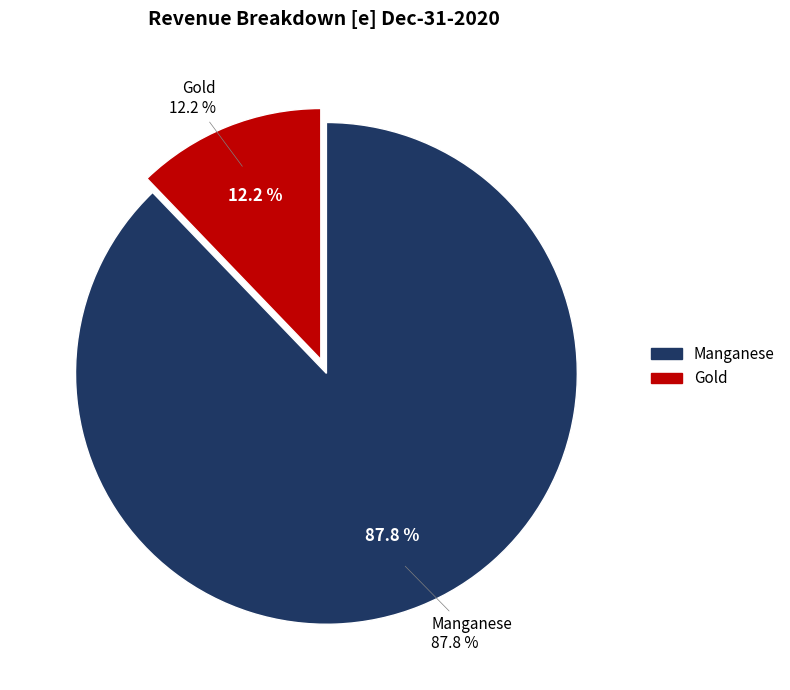

What is the smallest slice in the pie chart?

Gold